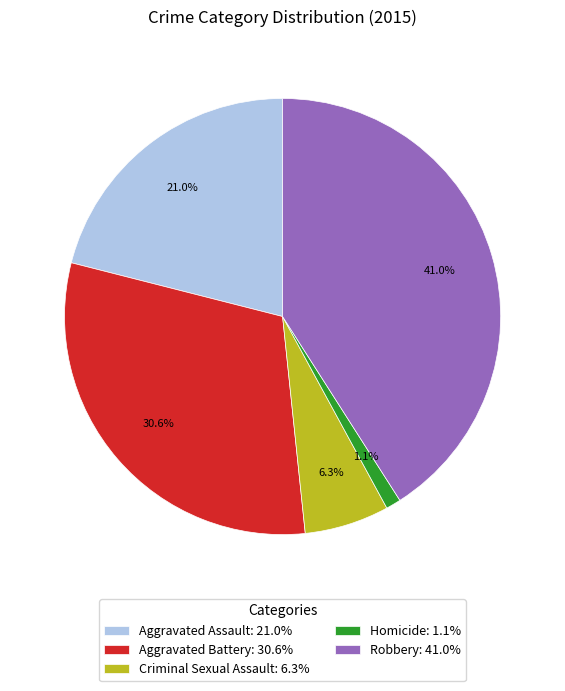

What percentage is the Robbery slice, to the nearest percent?

41%